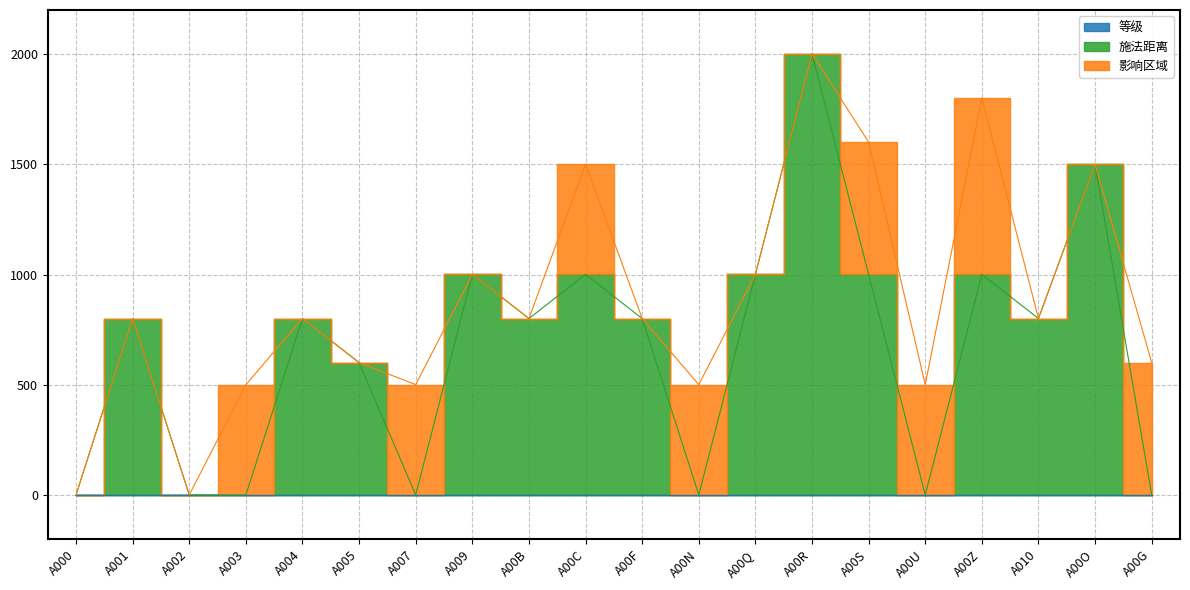

What is the label of the 19th point from the right?

A001